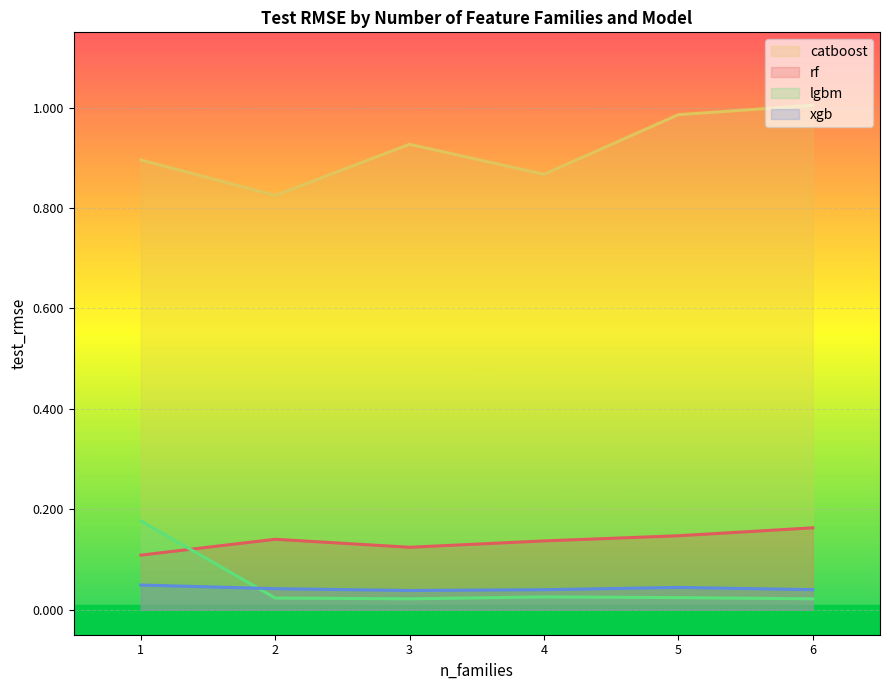

Rank the series at 3 from highest to lowest value.

catboost, rf, xgb, lgbm